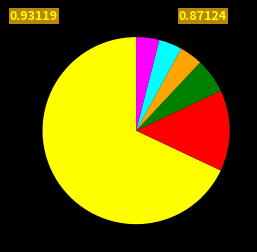

Is there a majority slice in this chart?

Yes